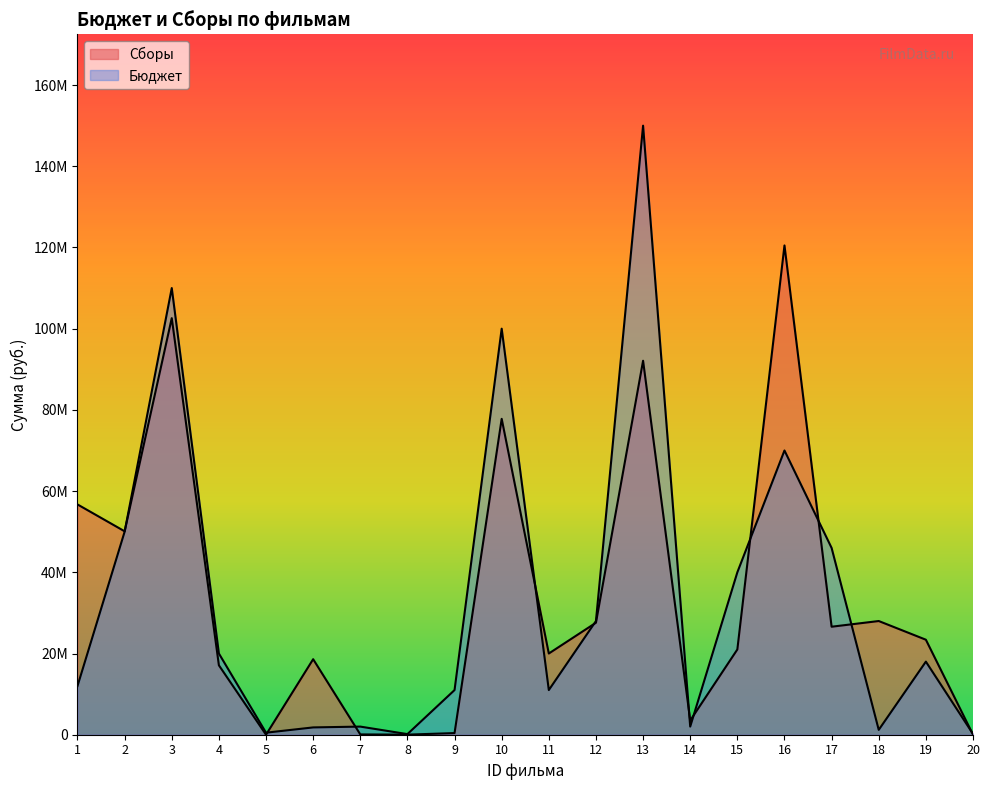

The value of Сборы at 11 is 20000000. True or false?

True